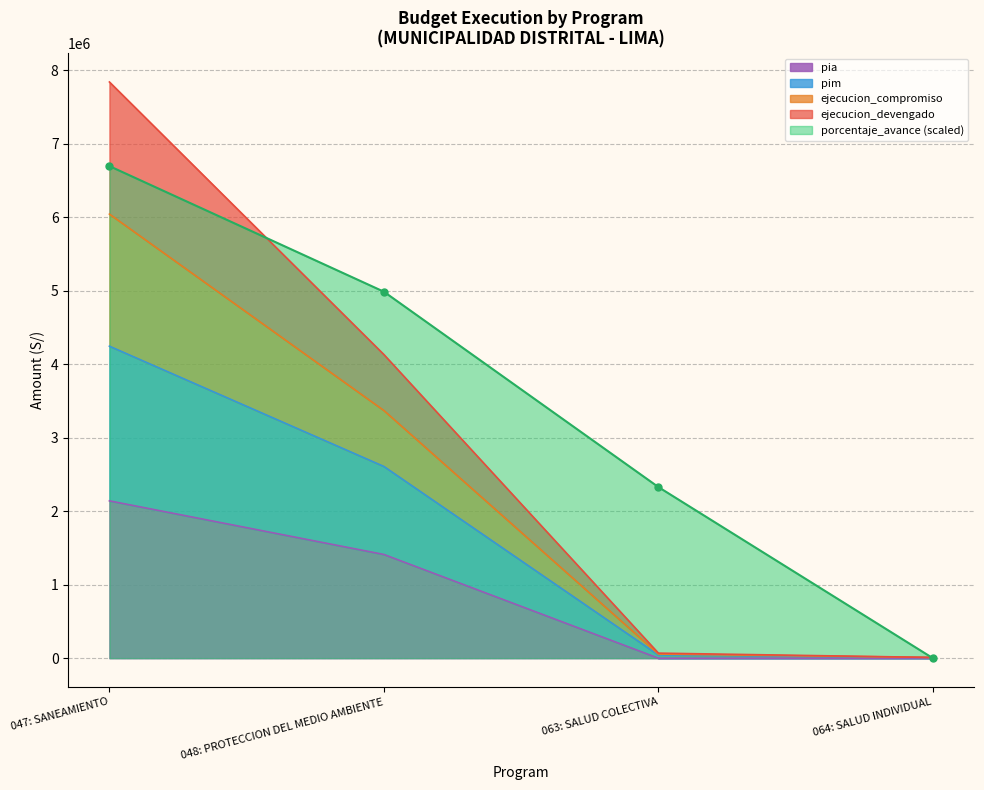

True or false: ejecucion_devengado has a value of 9872645.2 at 047: SANEAMIENTO.

False